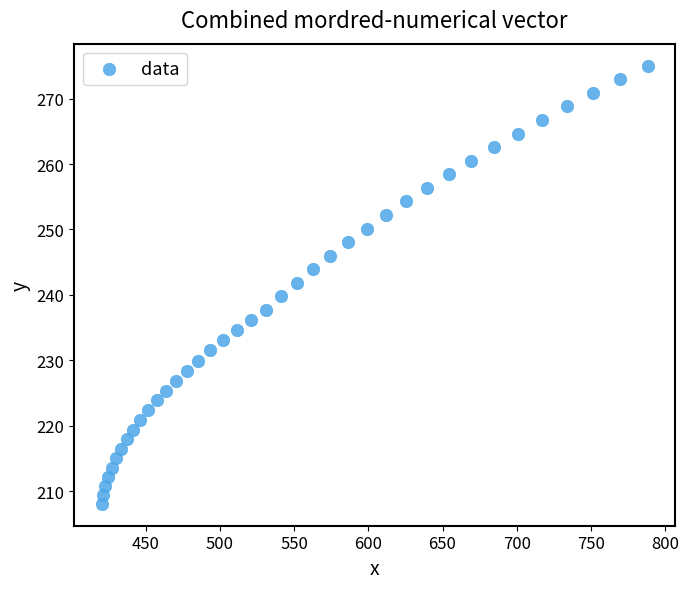

What is the range of Y values (max minus min)?

67.0